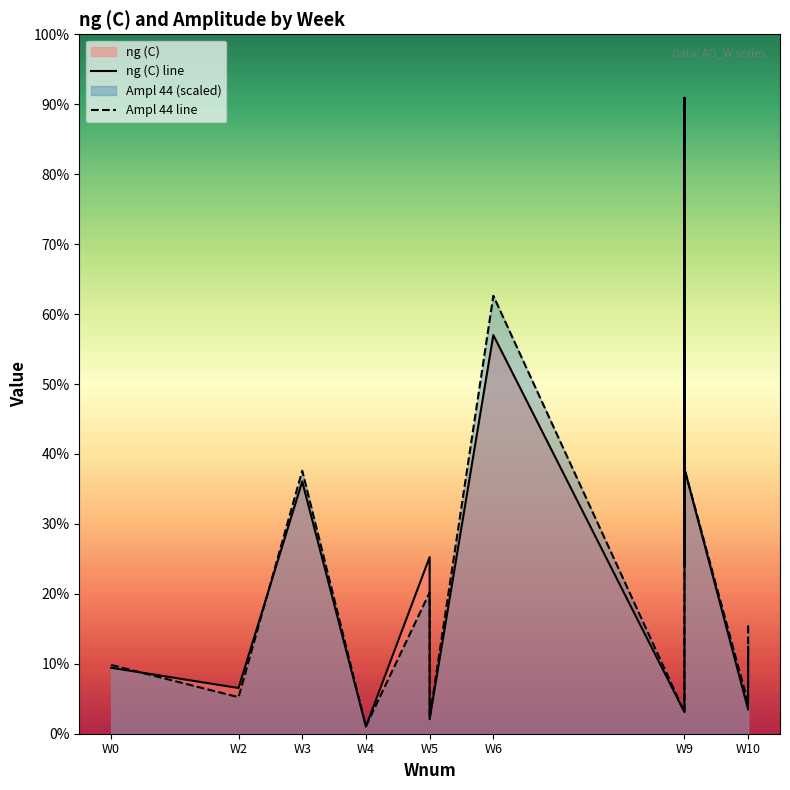

Which series ends up on top after the final intersection of ng (C) and Ampl  44?

ng (C)